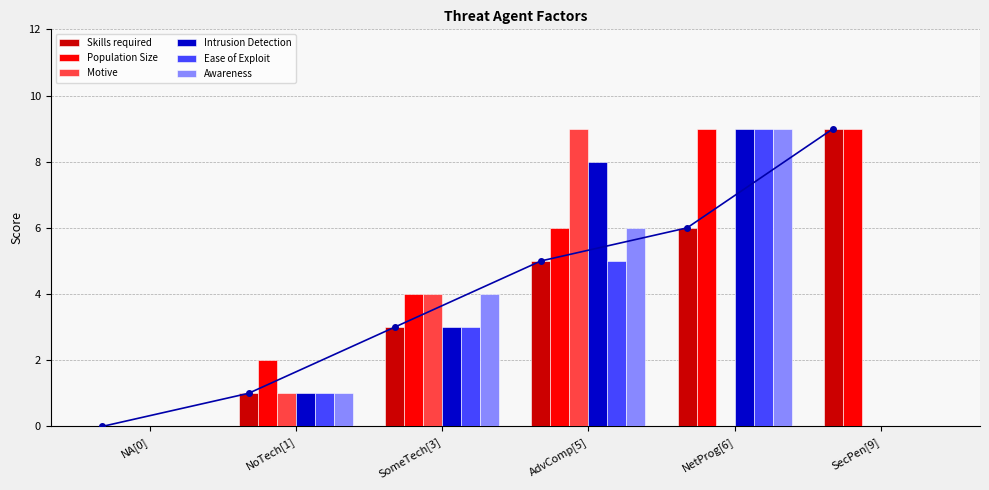

At which label does Population Size reach its peak?

NetProg[6]